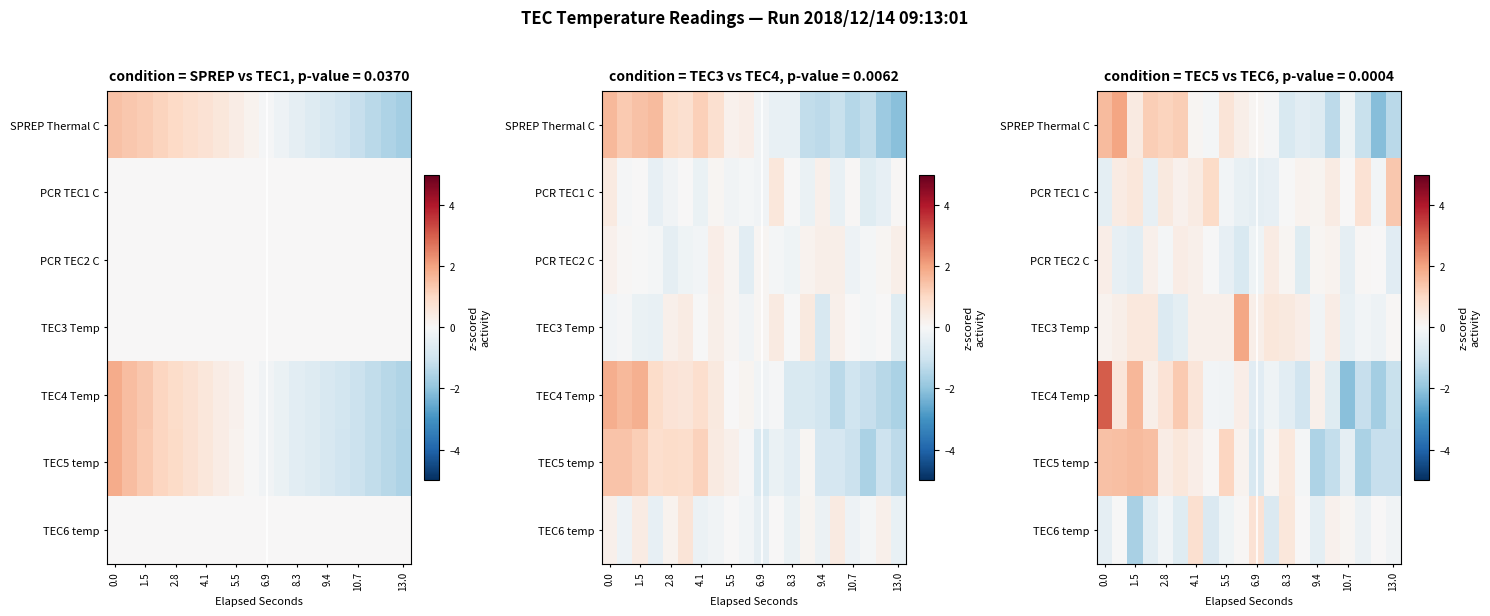

Rank the series by their maximum value, from highest to lowest.

TEC4 Temp, SPREP Thermal C, TEC3 Temp, TEC5 temp, PCR TEC1 C, TEC6 temp, PCR TEC2 C